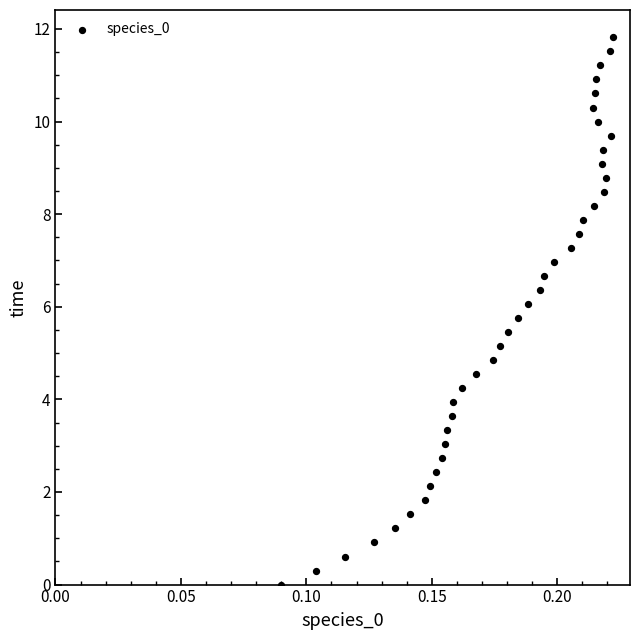

What is the range of Y values (max minus min)?

11.8